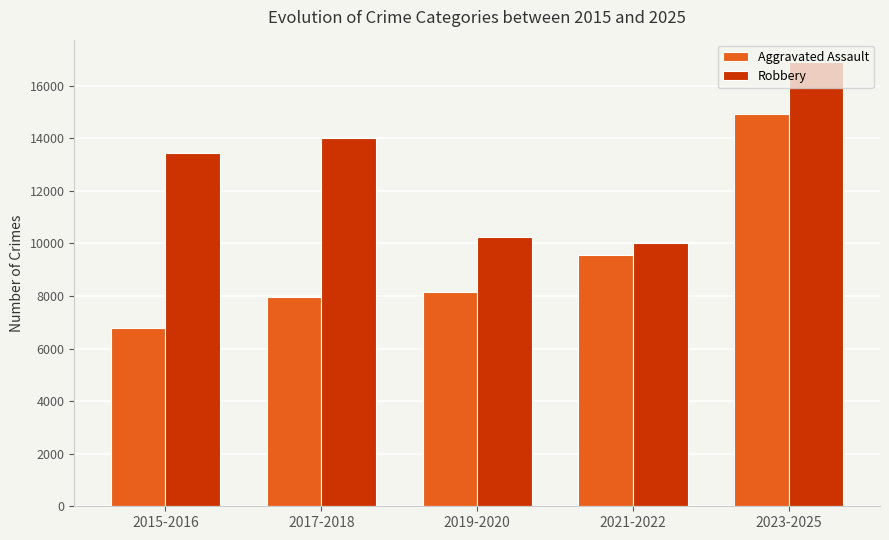

What is the label of the 4th bar from the right?

2017-2018